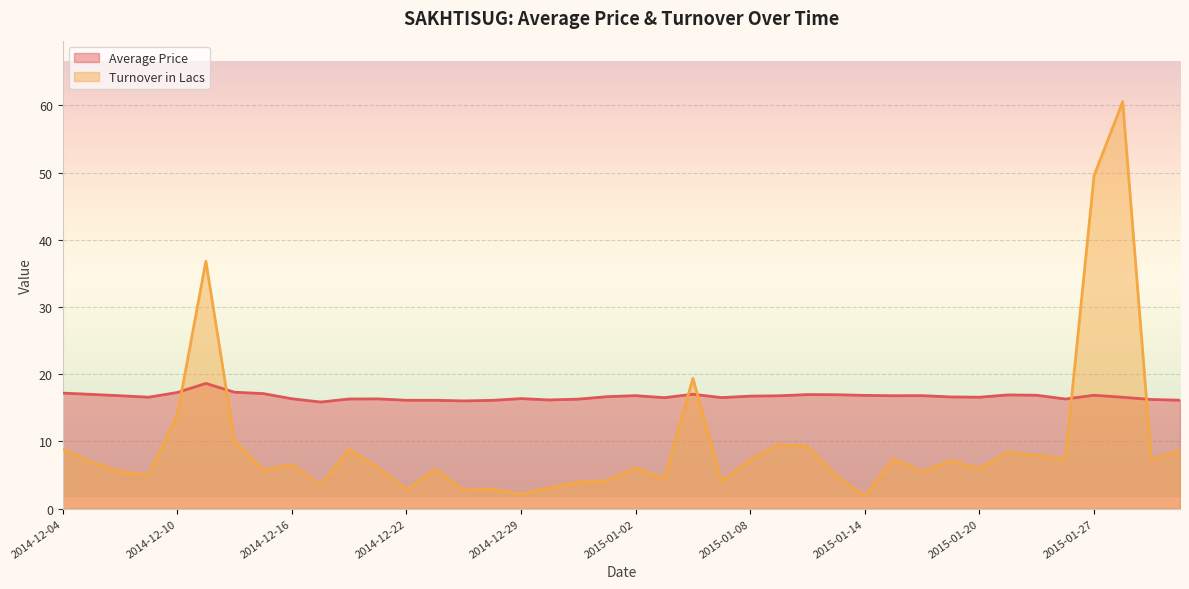

What is the difference between the maximum and minimum values in the Turnover in Lacs series?

58.7